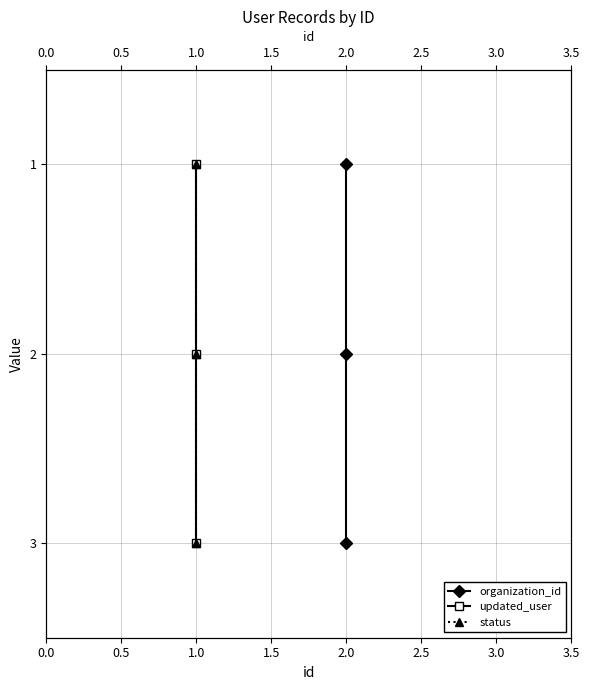

Which series changed the most between 0.0 and 1.0?

organization_id